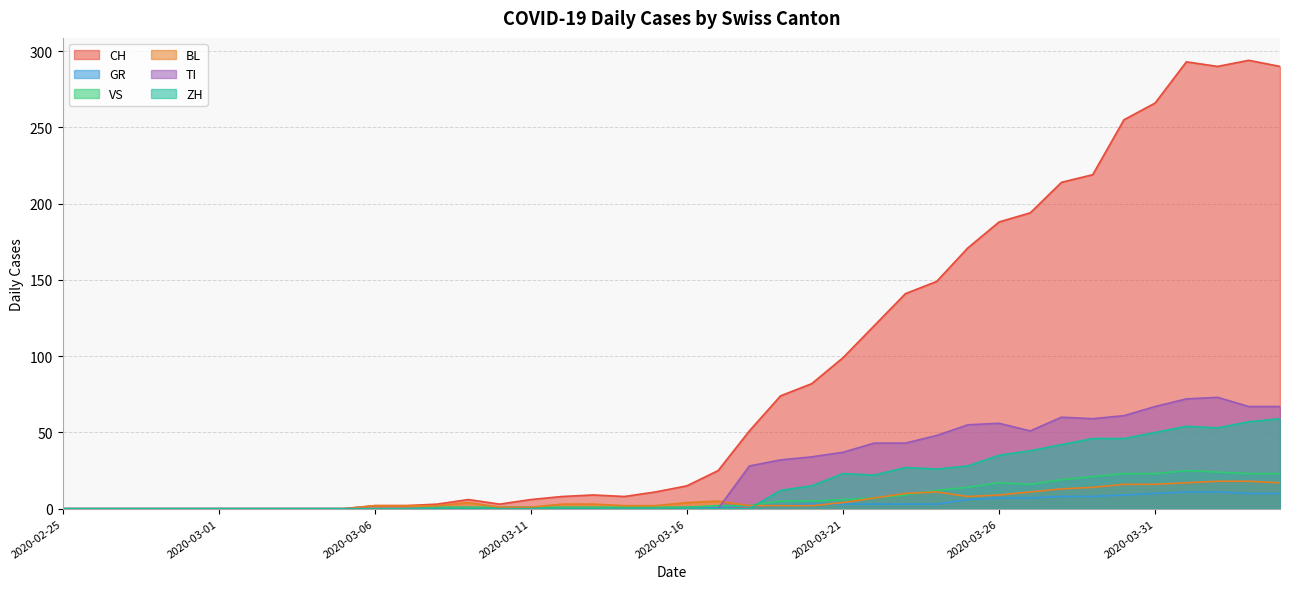

What is the difference between the CH values at 2020-04-01 and 2020-03-01?

293